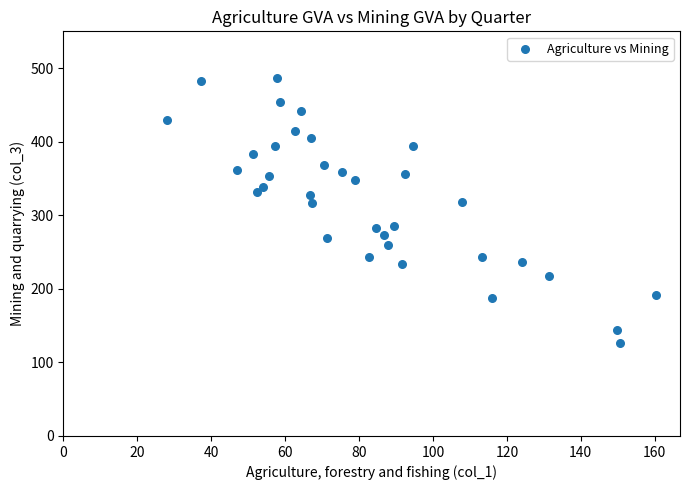

What is the range of Y values (max minus min)?

360.1